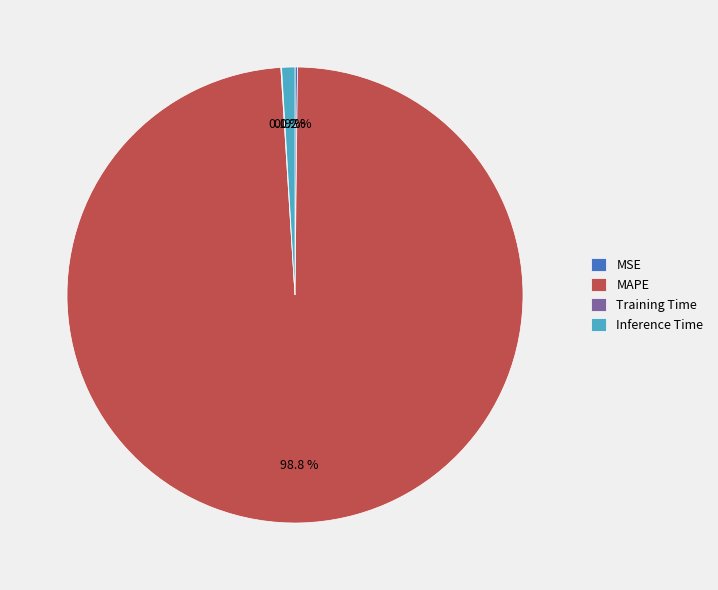

Which slice is the largest?

MAPE